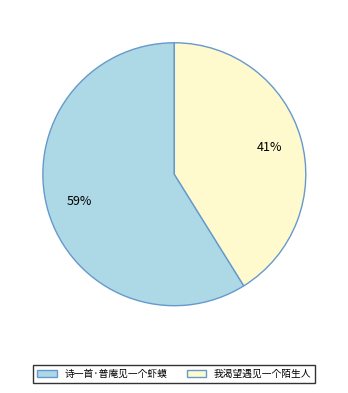

What percentage is the 诗一首·普庵见一个虾蟆 slice, to the nearest percent?

59%